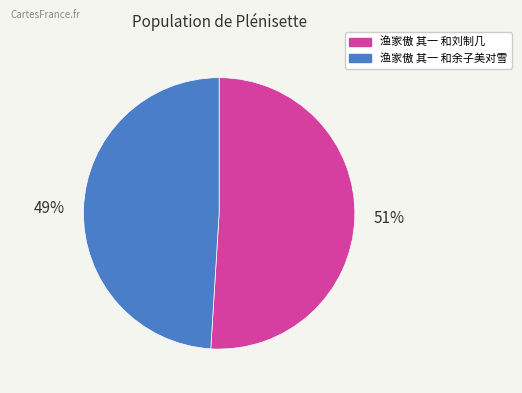

Is it true that 渔家傲 其一 和刘制几 is 51% of the pie?

True